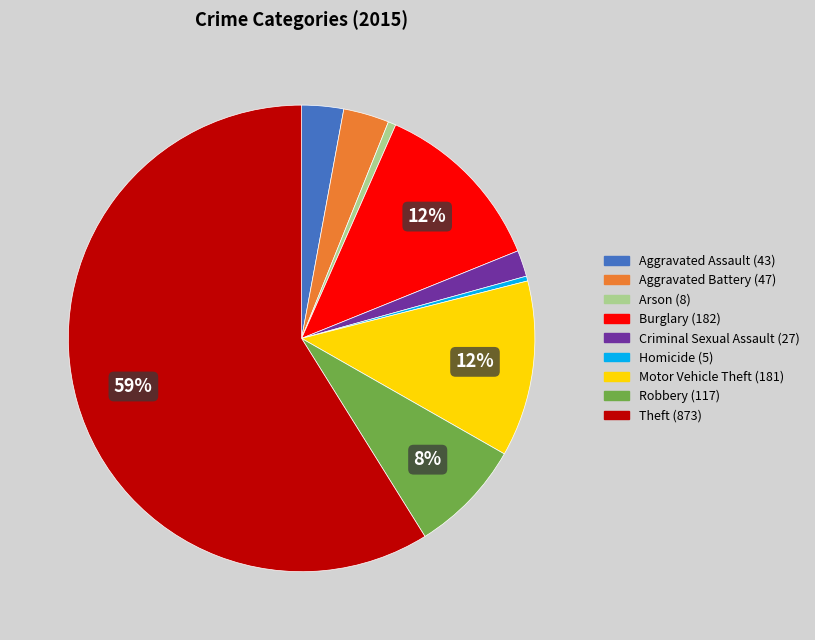

Count the number of slices in the pie.

9